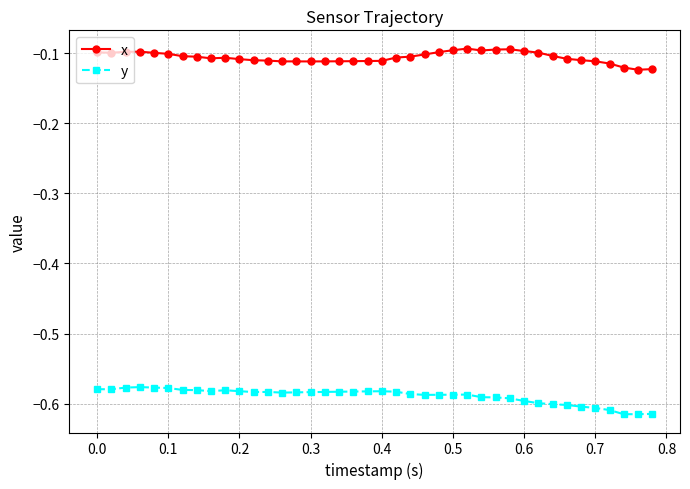

Which series has the largest total across all categories?

x